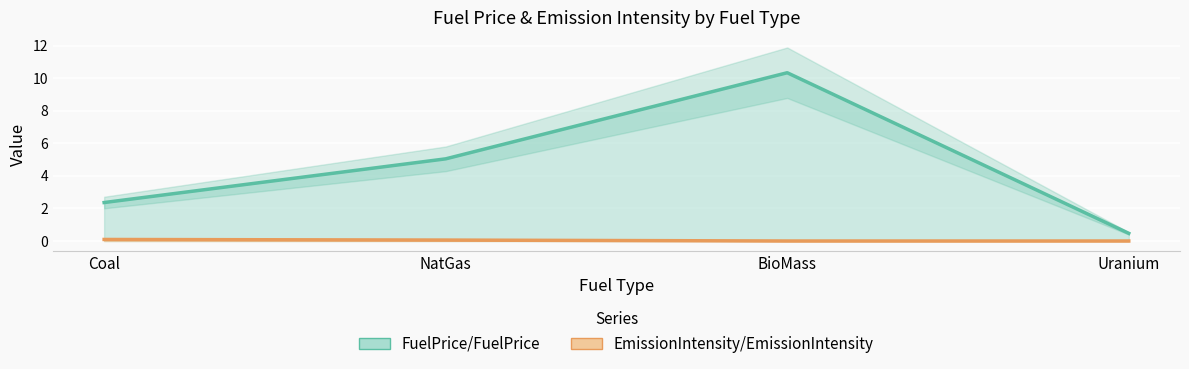

At which category is the sum across all series the highest?

BioMass